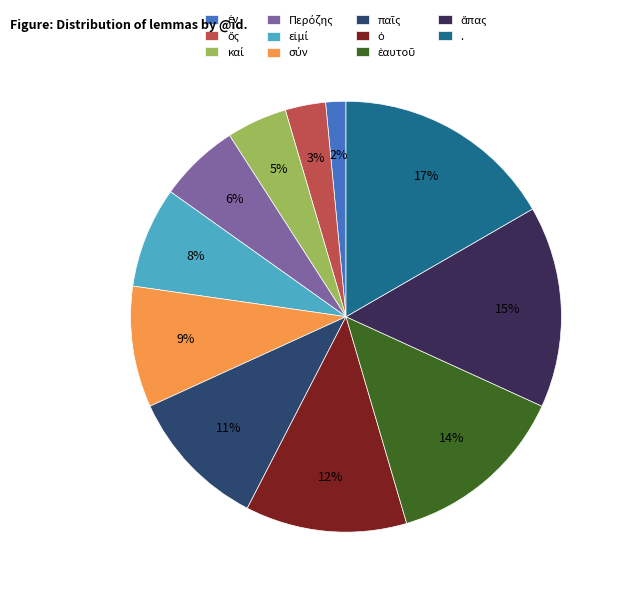

Which slice is the largest?

.